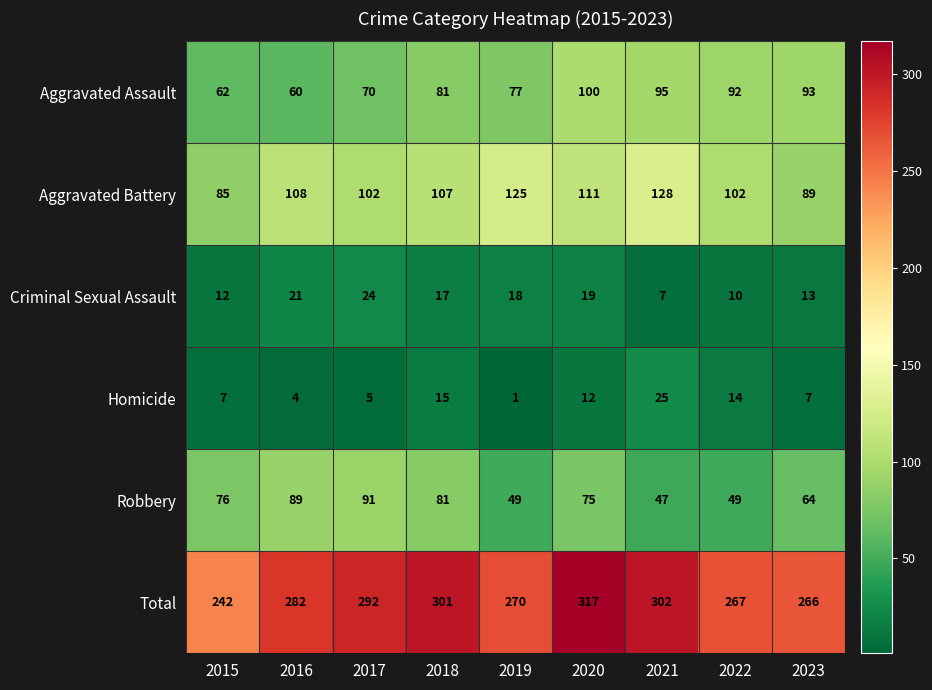

How many data points does each series have?

9